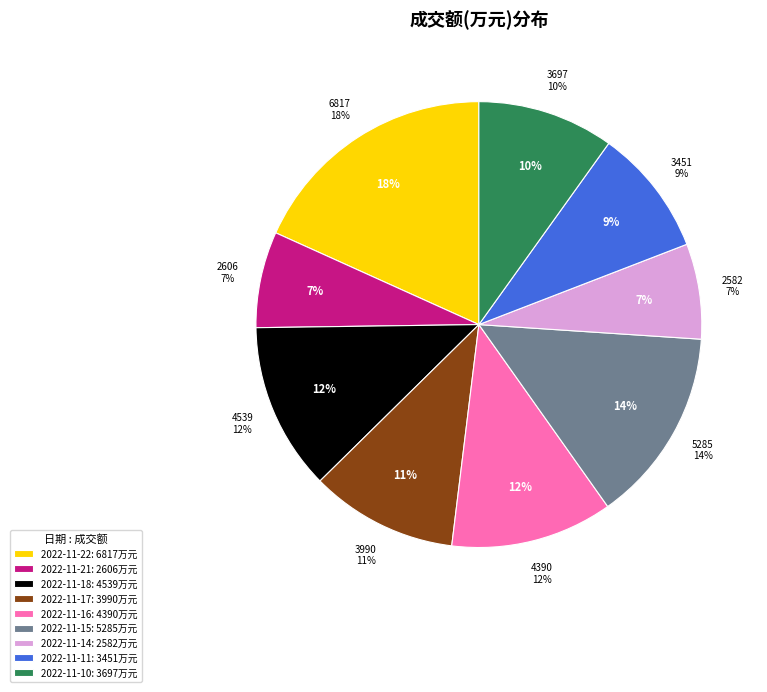

Is 2022-11-21 the majority of the pie?

No